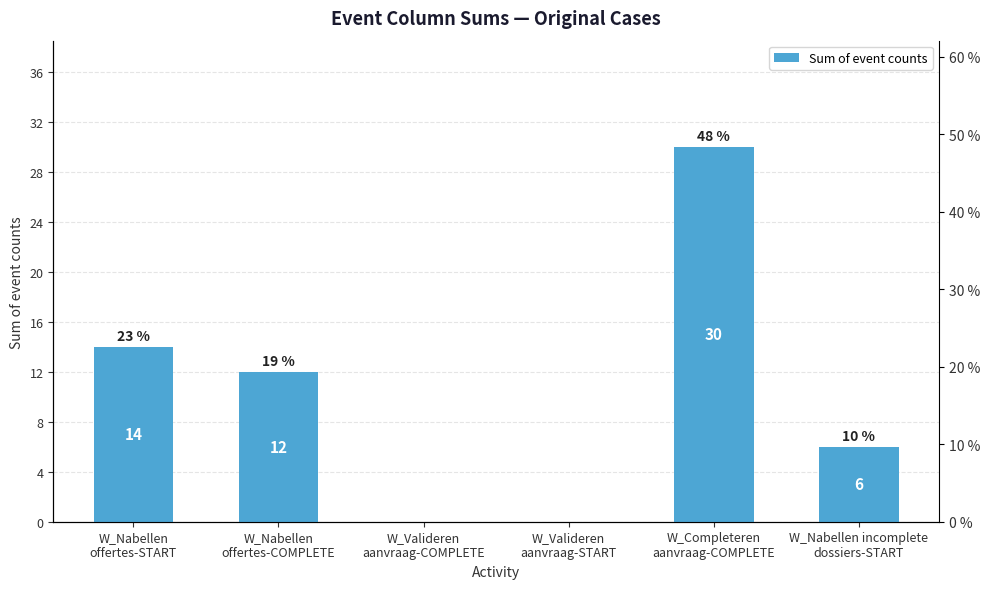

What is the label of the 3rd bar from the right?

W_Valideren
aanvraag-START